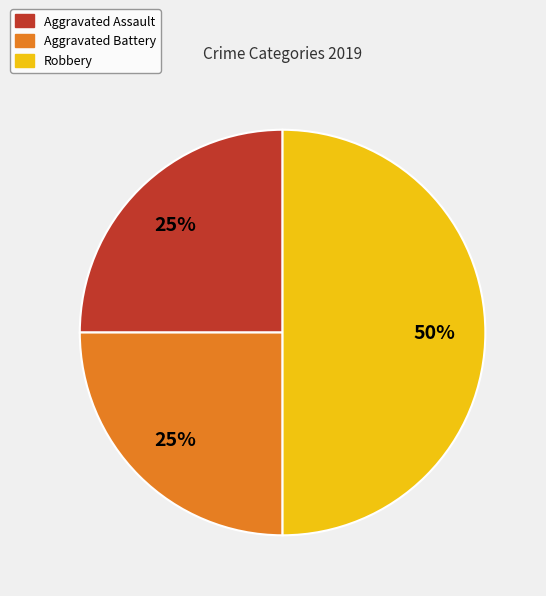

Approximately how many times larger is the value at Aggravated Battery compared to Aggravated Assault?

1.0